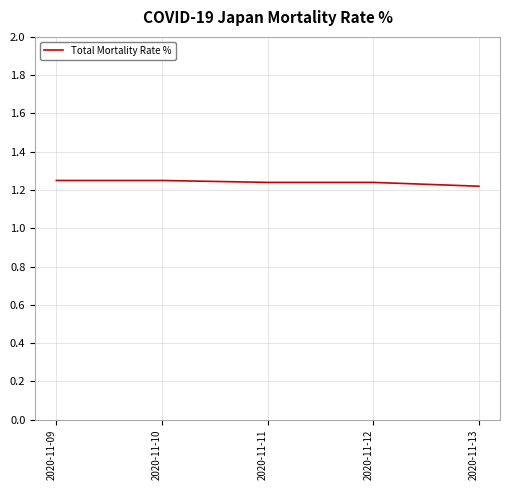

True or false: the data shows 0.8 at 2020-11-12.

False